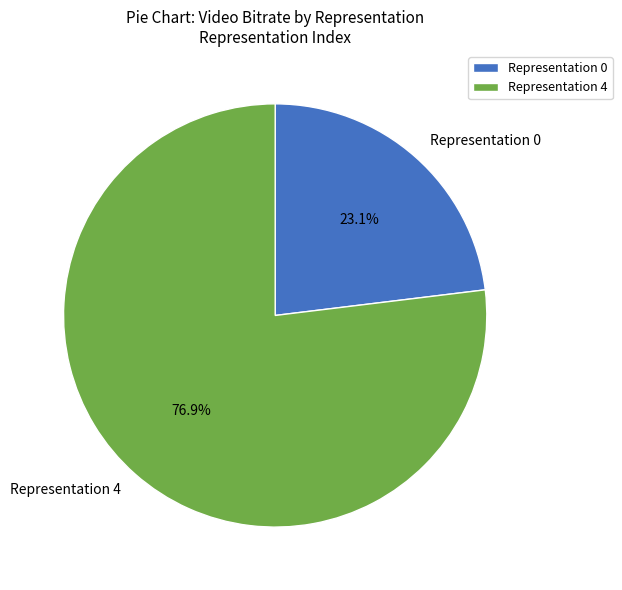

Does Representation 0 represent more than half of the total?

No